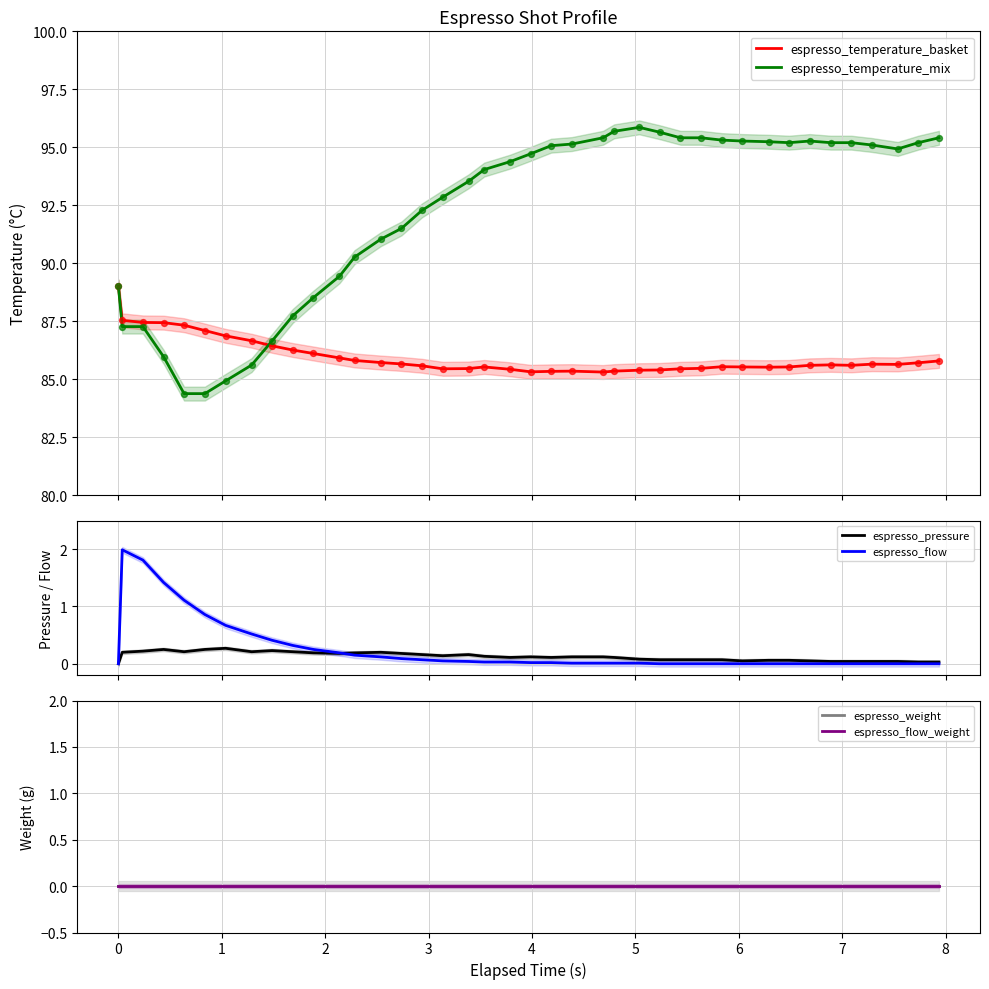

Which series reaches the minimum Y coordinate?

espresso_pressure